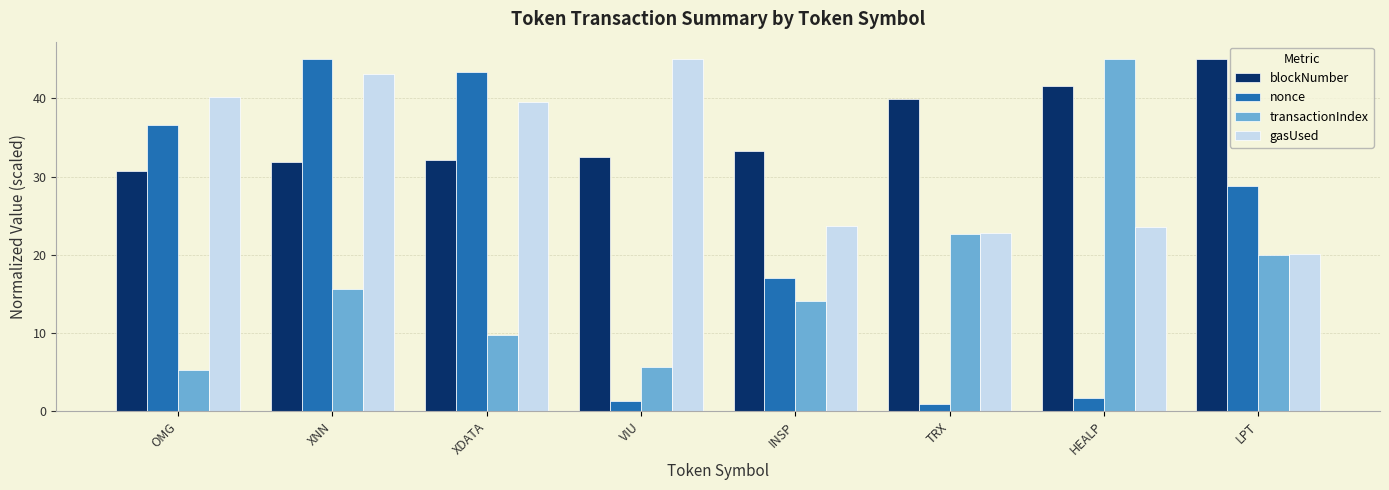

Which series changed the most between XNN and TRX?

nonce